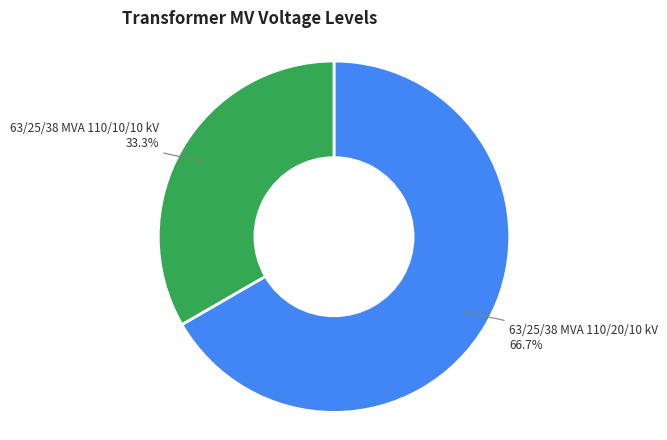

Combined, do 63/25/38 MVA 110/20/10 kV and 63/25/38 MVA 110/10/10 kV account for over 50%?

Yes